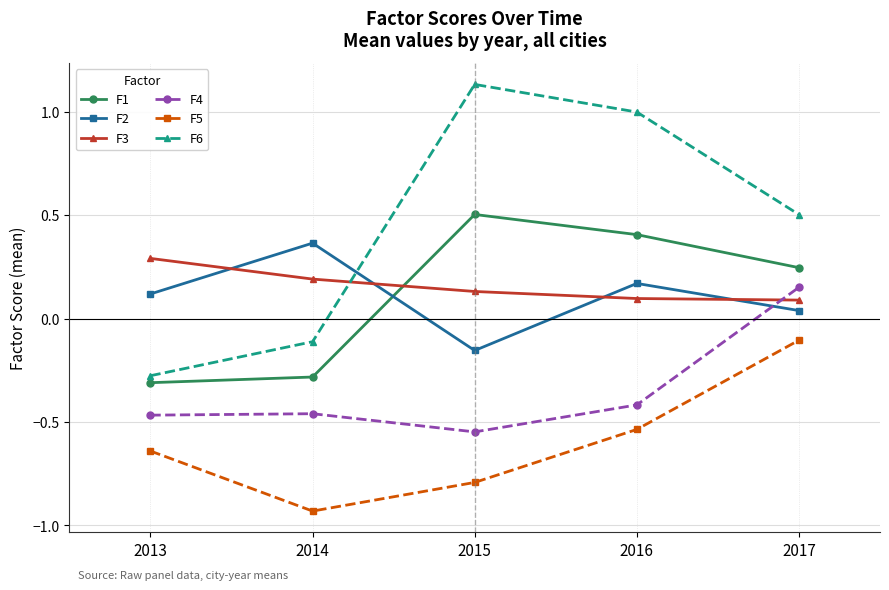

Rank the categories by F5 value from highest to lowest.

2017, 2016, 2013, 2015, 2014